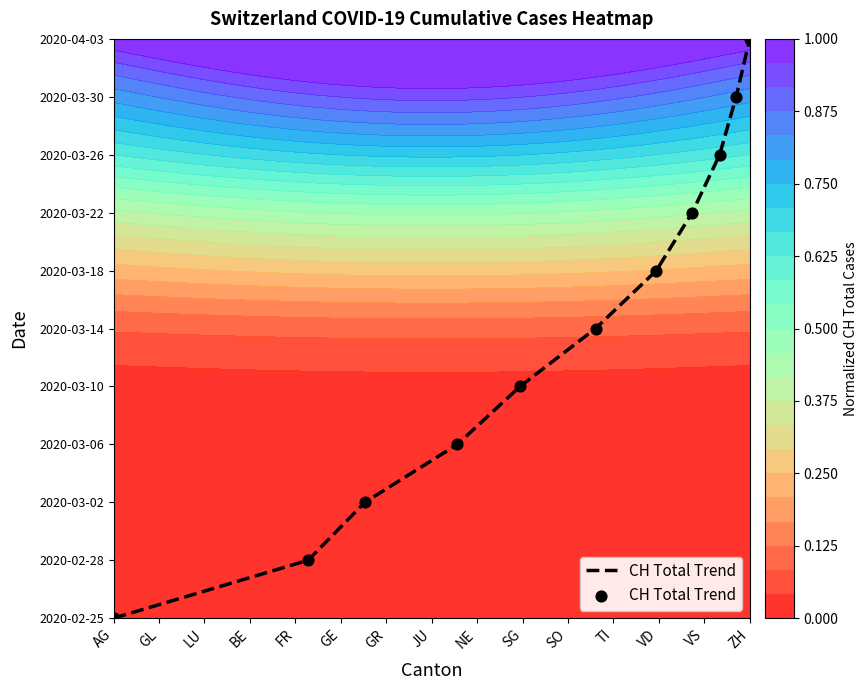

Is it true that the value at JU is 4?

False